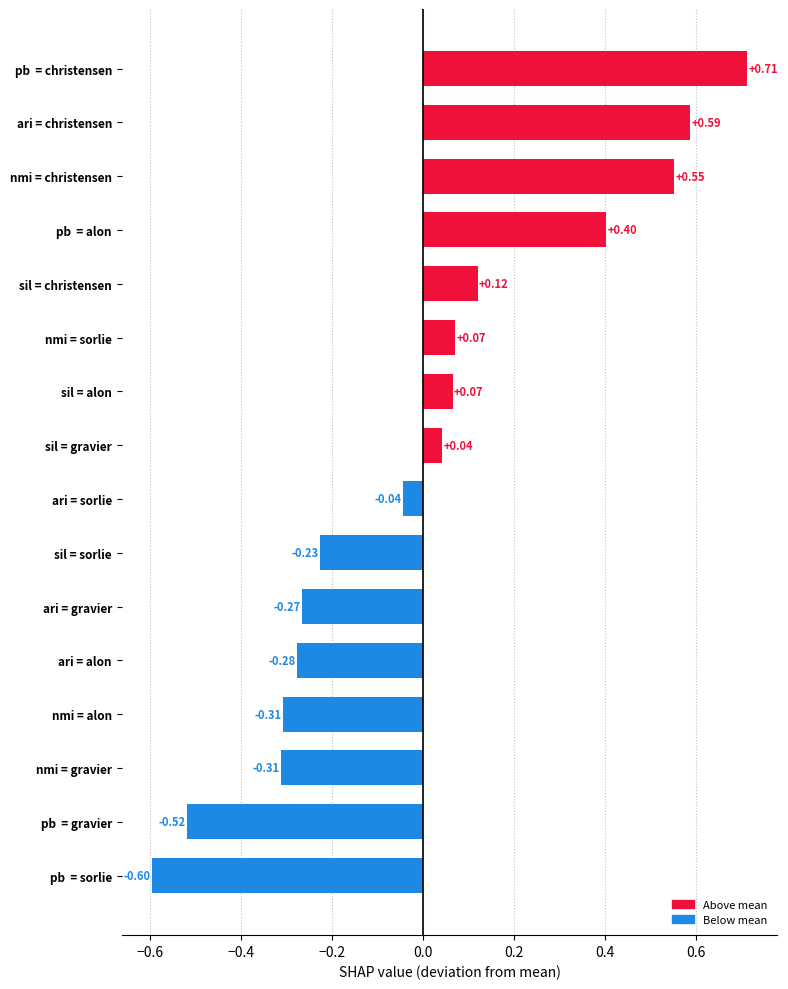

Count the number of values greater than 0.

8